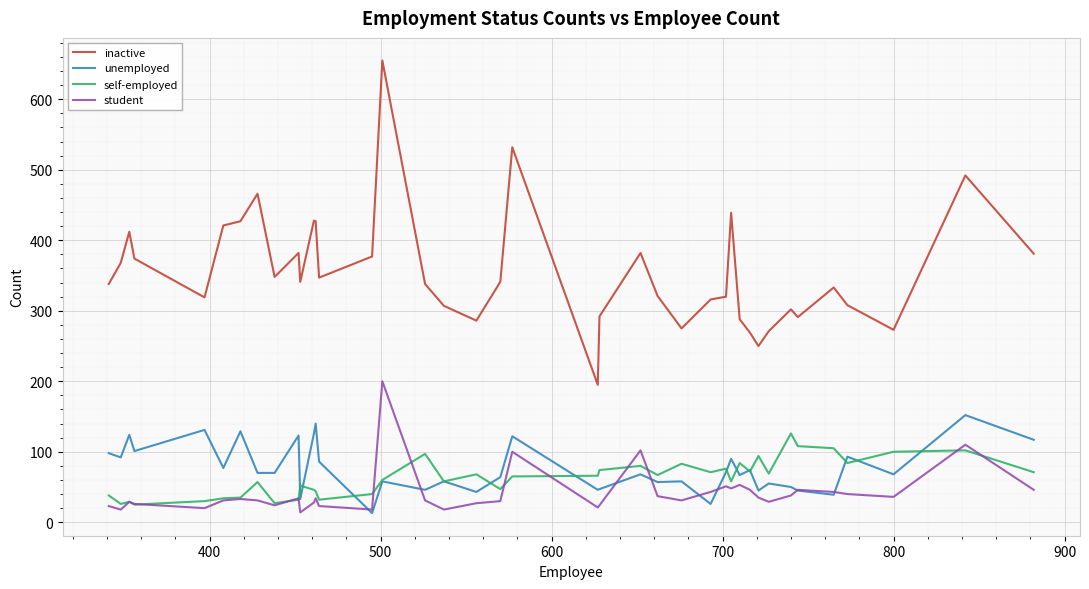

Which series has the widest spread of values?

inactive